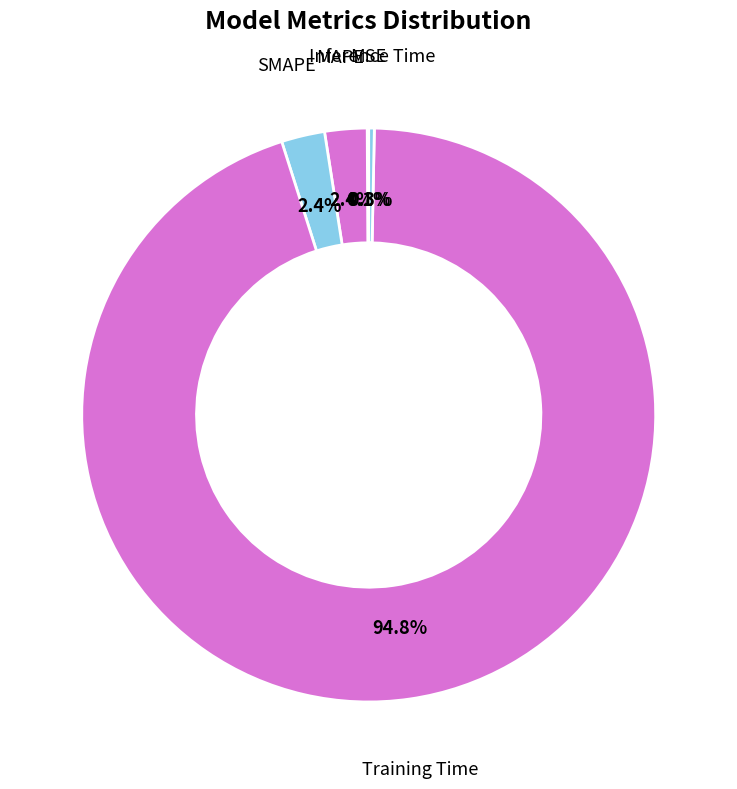

Is it true that Inference Time is 0% of the pie?

True